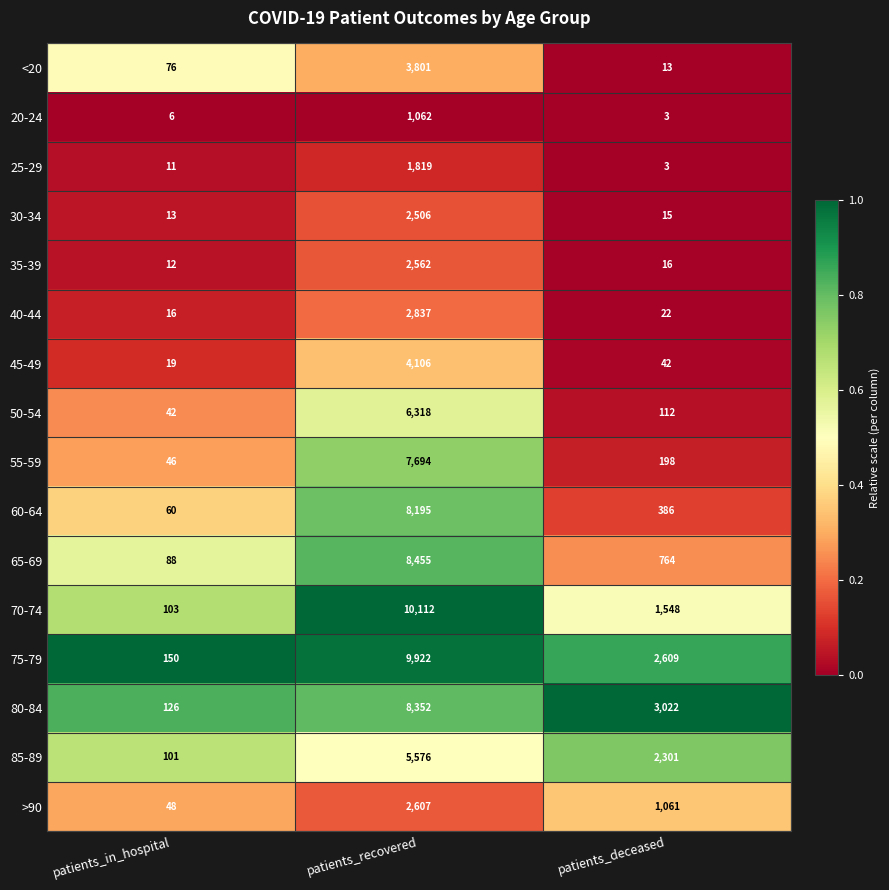

Which series has the largest total across all categories?

75-79